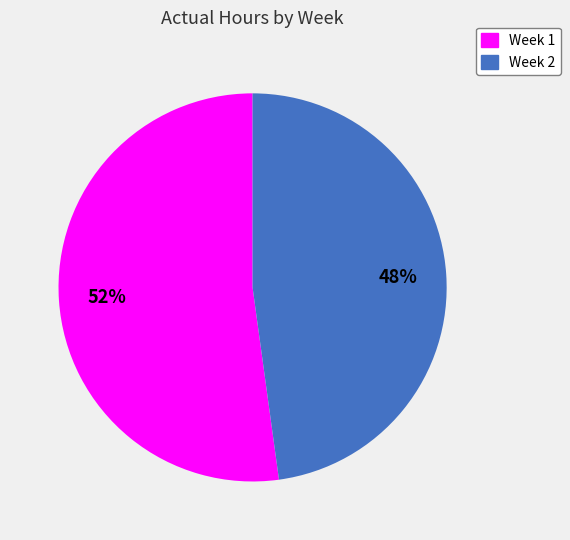

Between Week 2 and Week 1, which is larger?

Week 1